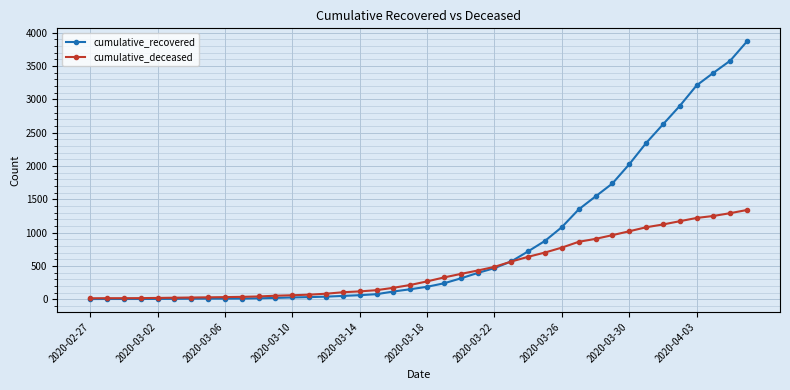

After their last crossing, which series has the higher values: cumulative_deceased or cumulative_recovered?

cumulative_recovered